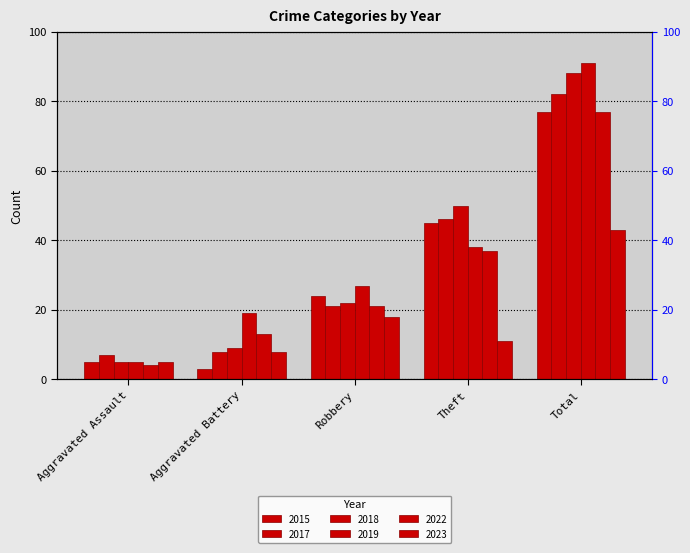

Rank the series by their maximum value, from highest to lowest.

2019, 2018, 2017, 2015, 2022, 2023